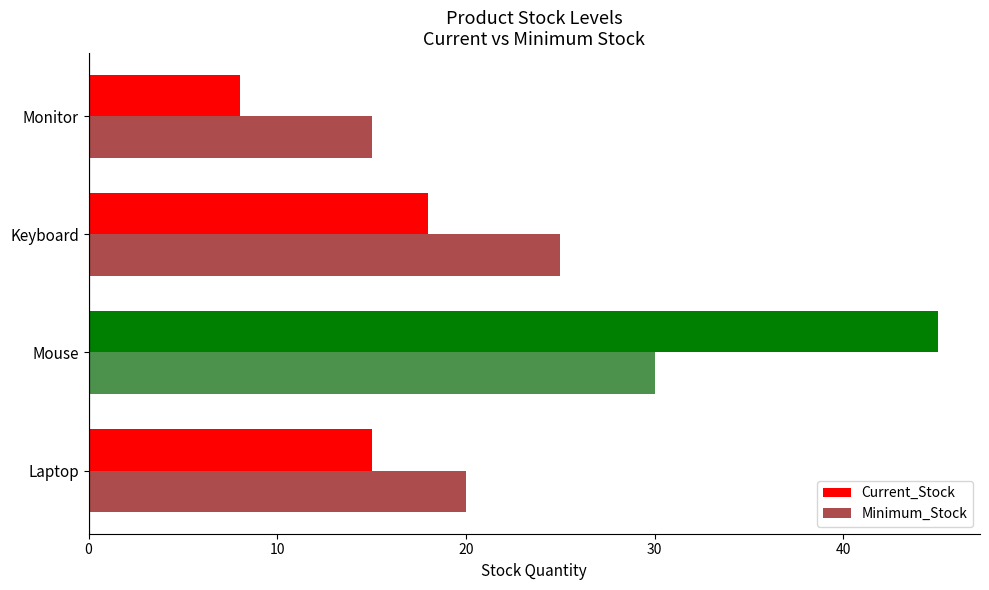

Which series has the widest spread of values?

Current_Stock